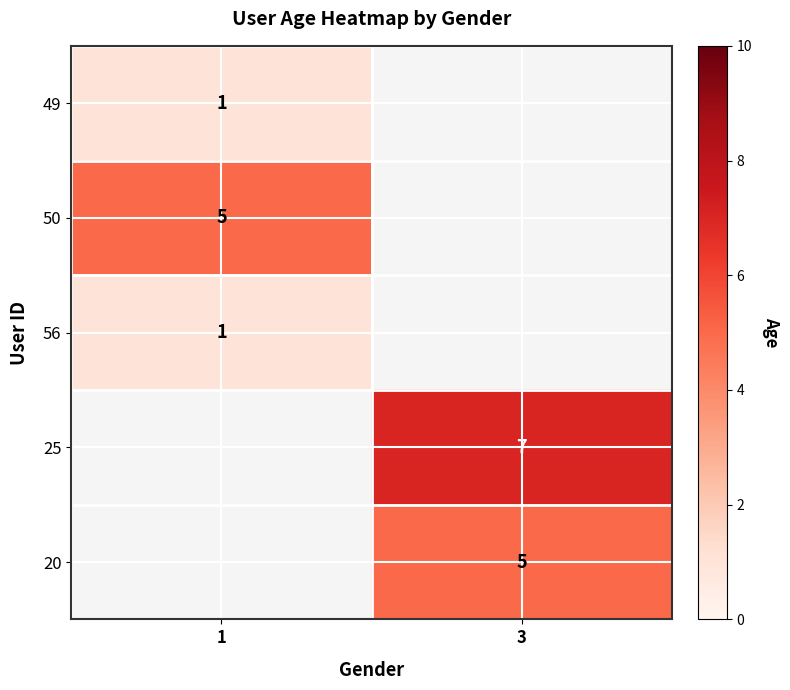

What is the maximum value shown in the chart?

7.0